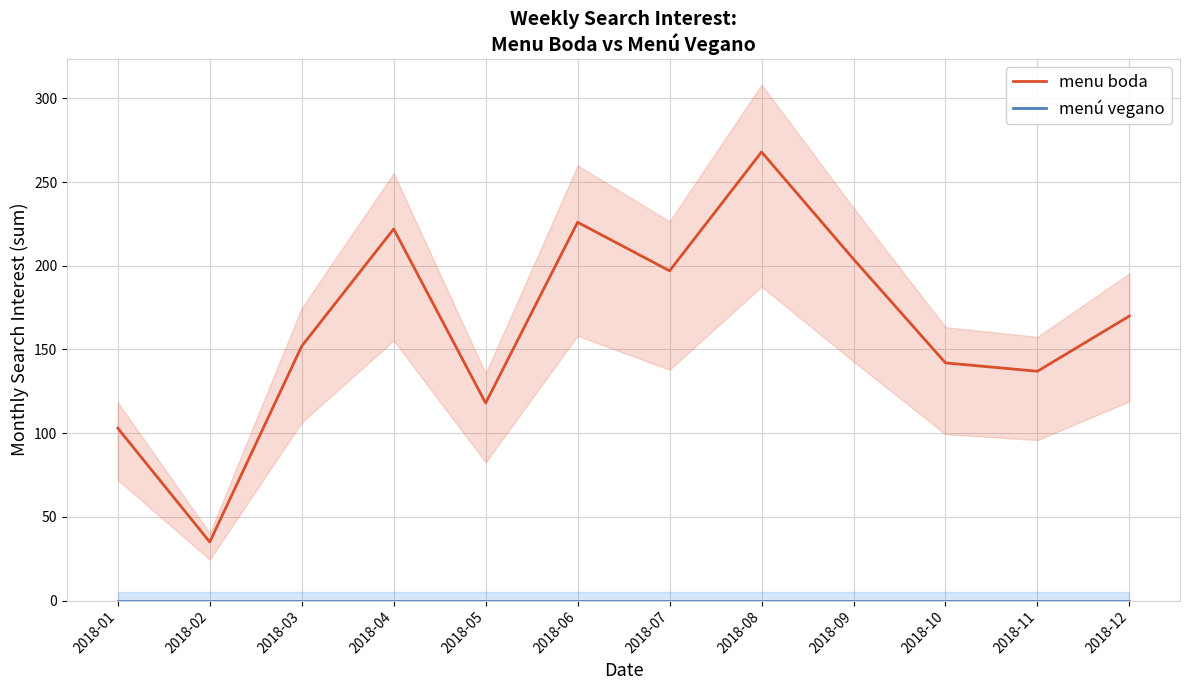

How many values in the menu boda series are below 170?

6